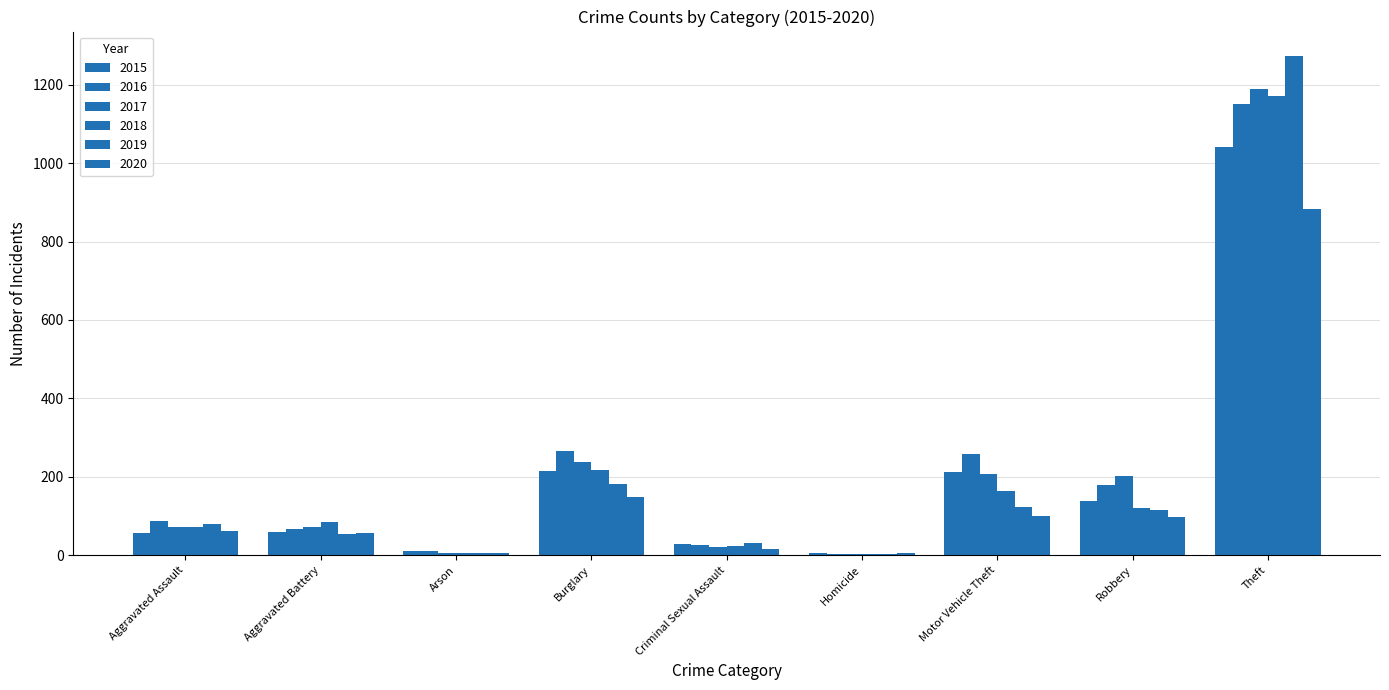

How many groups of bars are there?

9